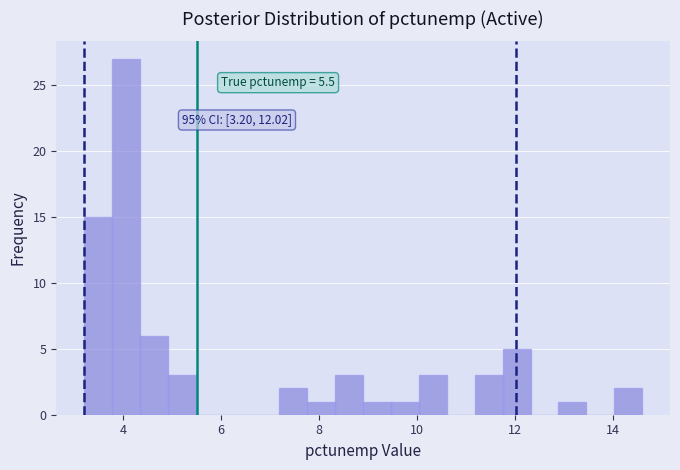

Read against the x-axis, roughly where is the centre of the tallest bar?

4.0